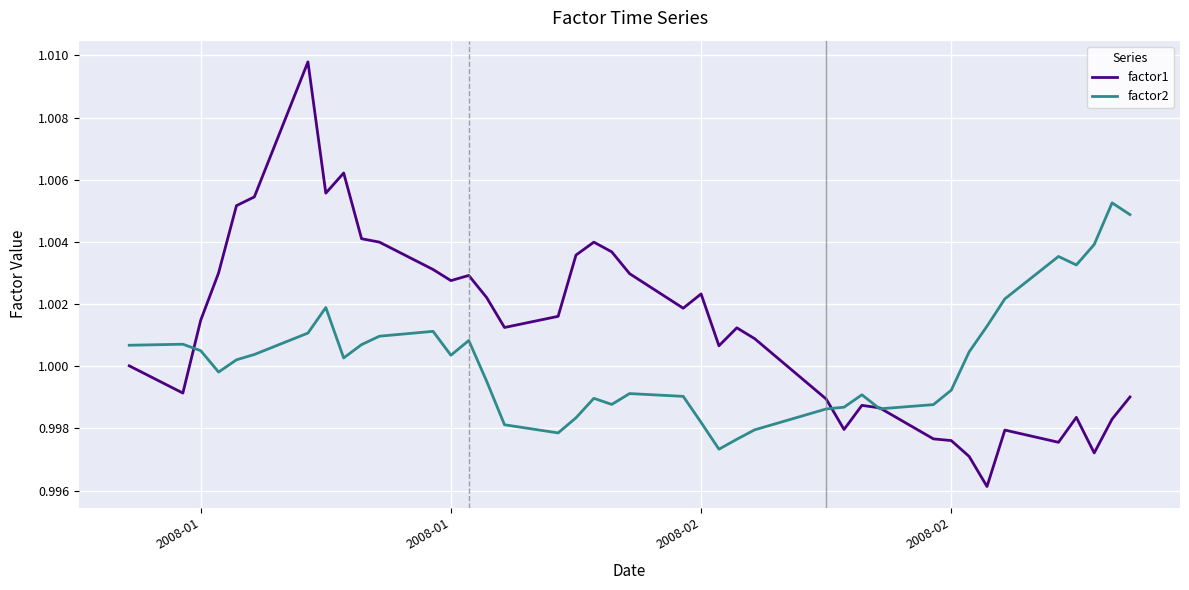

List the series in order of their overall mean, lowest first.

factor2, factor1